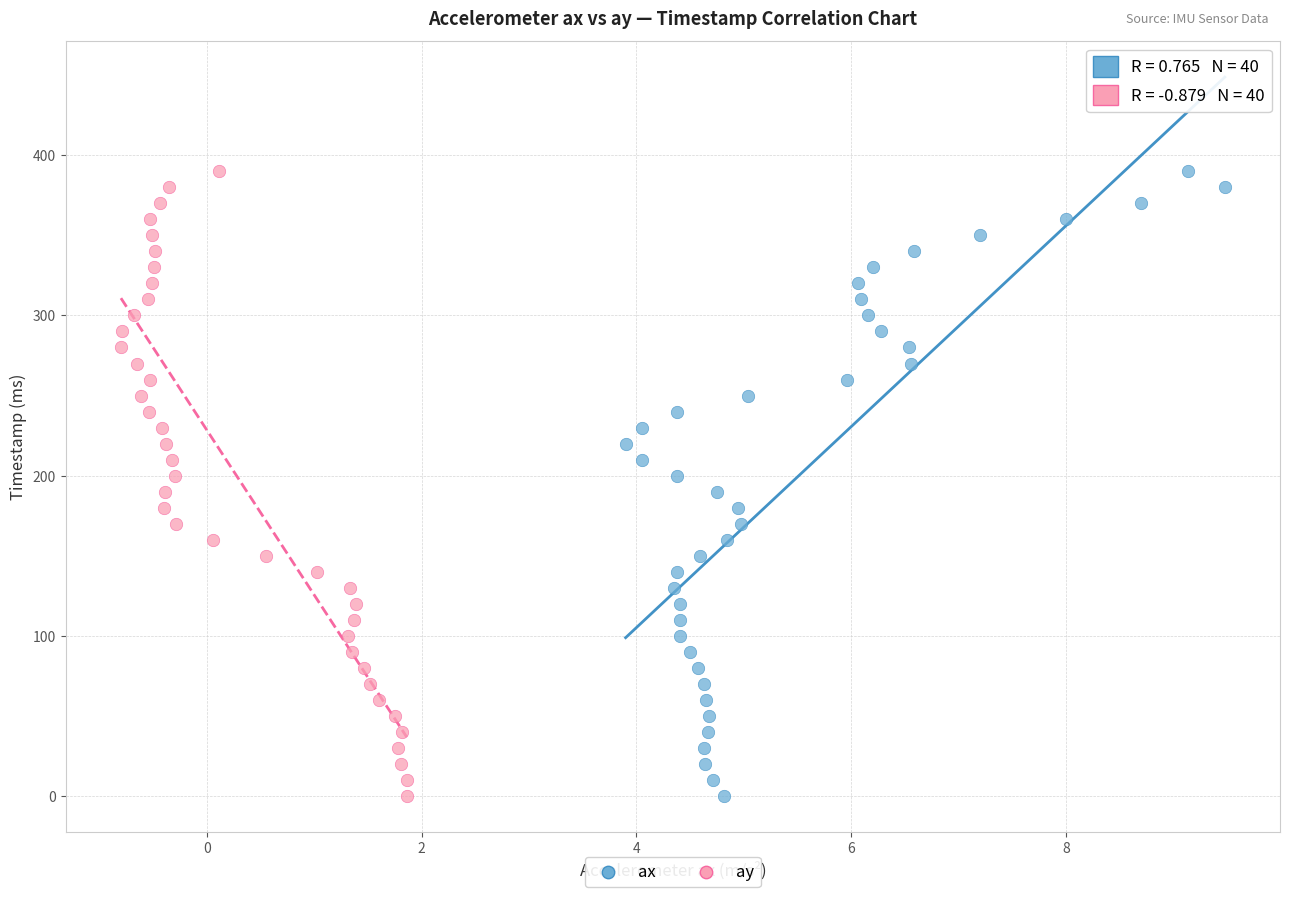

What are all the series names shown in the legend?

ax, ay